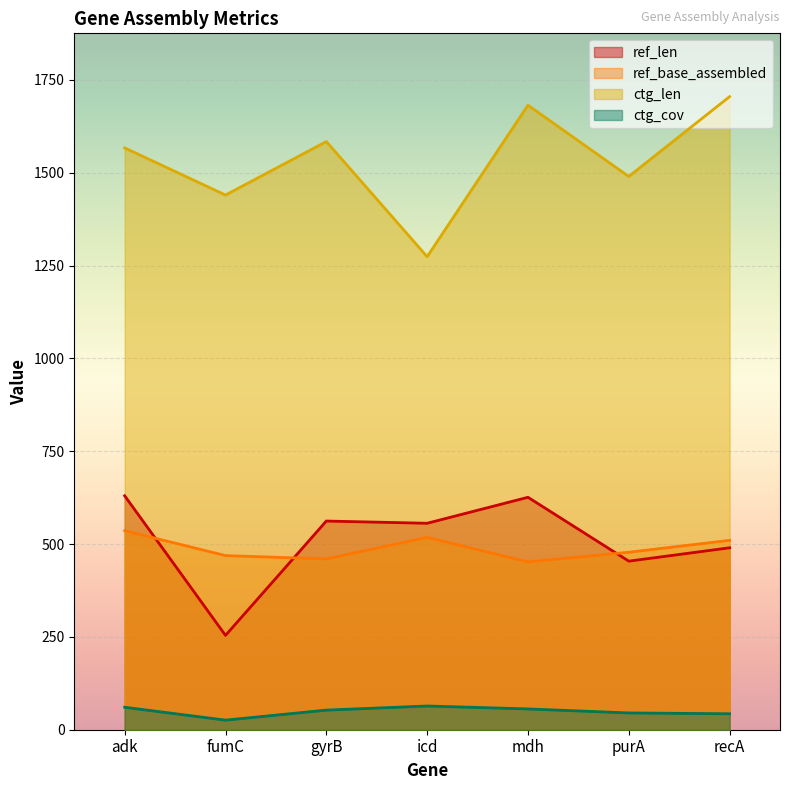

How many lines are shown in the chart?

4